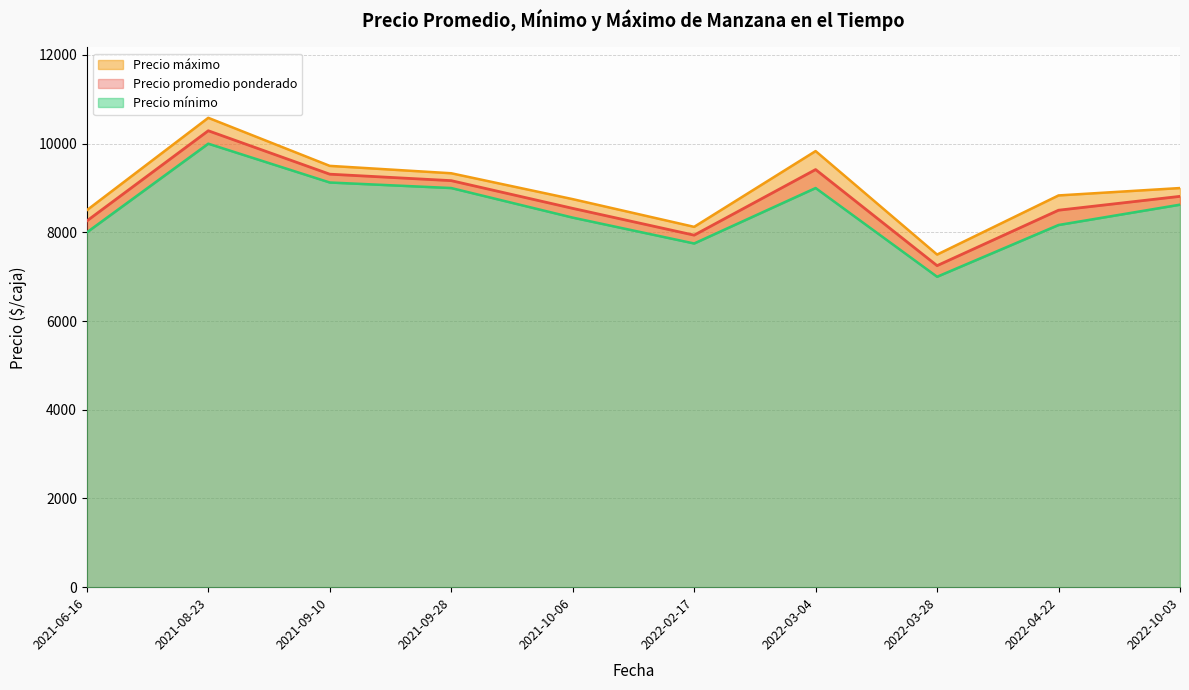

Where is the first local minimum for Precio promedio ponderado?

2022-02-17